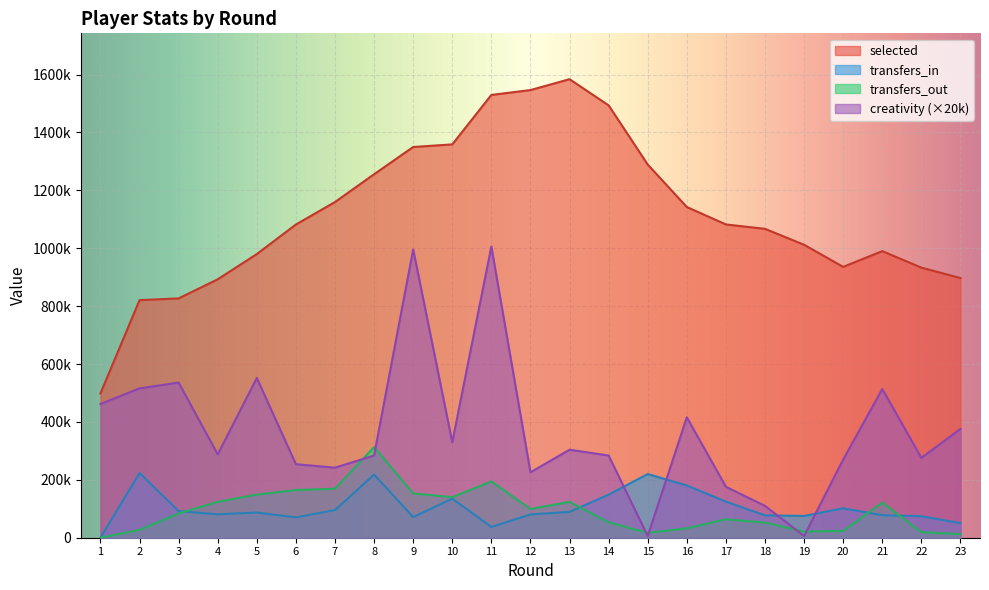

True or false: transfers_out and creativity intersect in this chart.

True